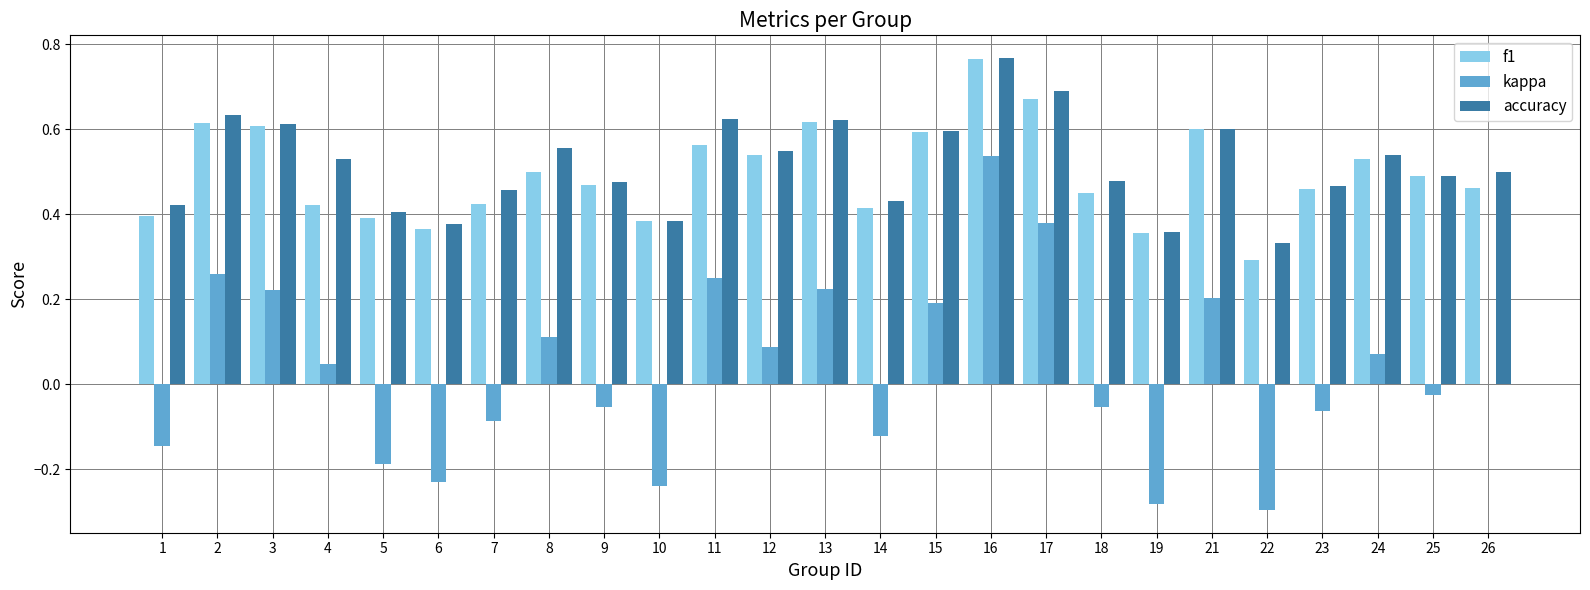

Is it true that f1 equals 0.5 at 25?

True